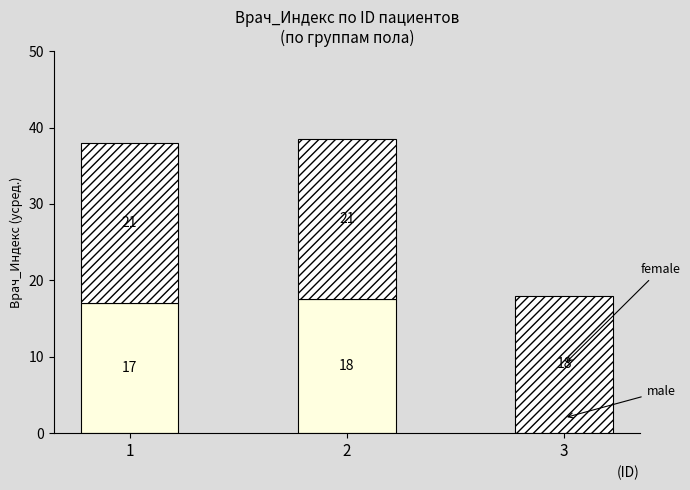

How many categories are shown in the chart?

3